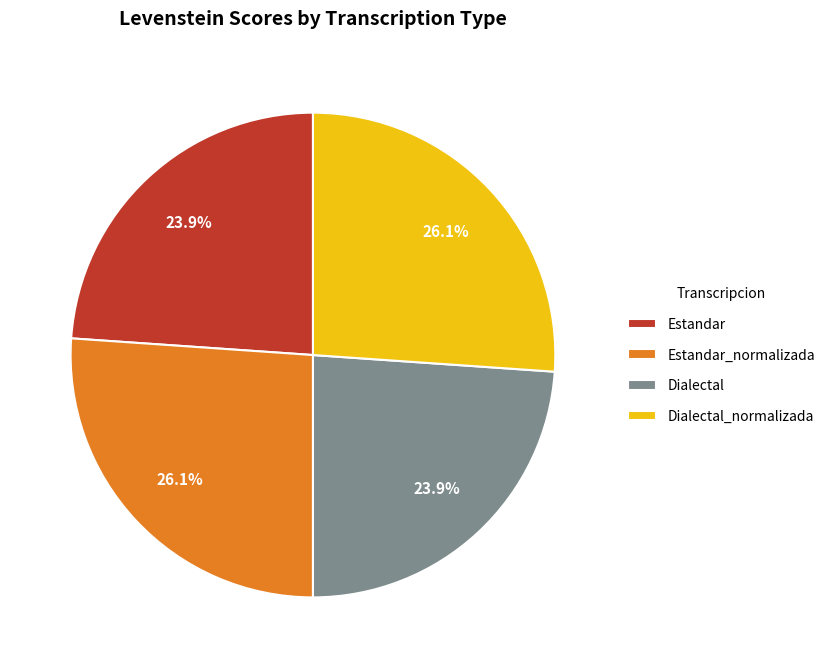

How many slices are in this pie chart?

4